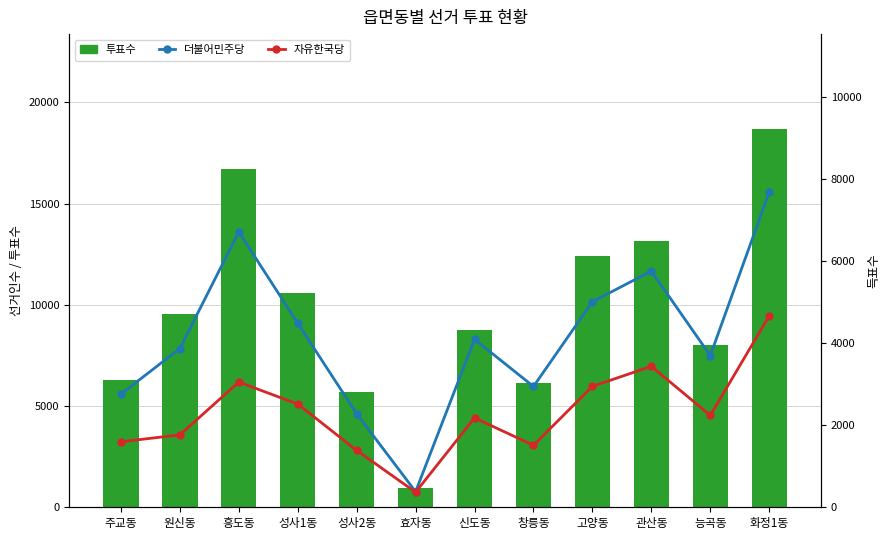

At 성사1동, list the series in order from largest to smallest.

투표수, 더불어민주당, 자유한국당